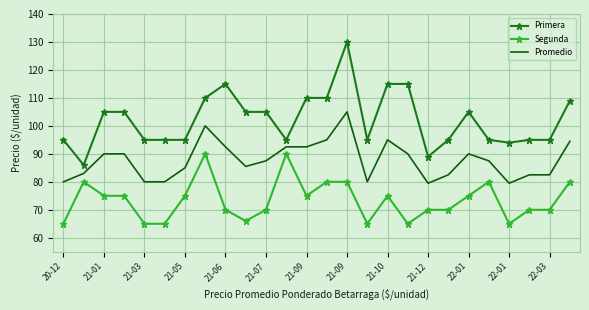

Rank the series by their average value, from highest to lowest.

Primera, Promedio, Segunda